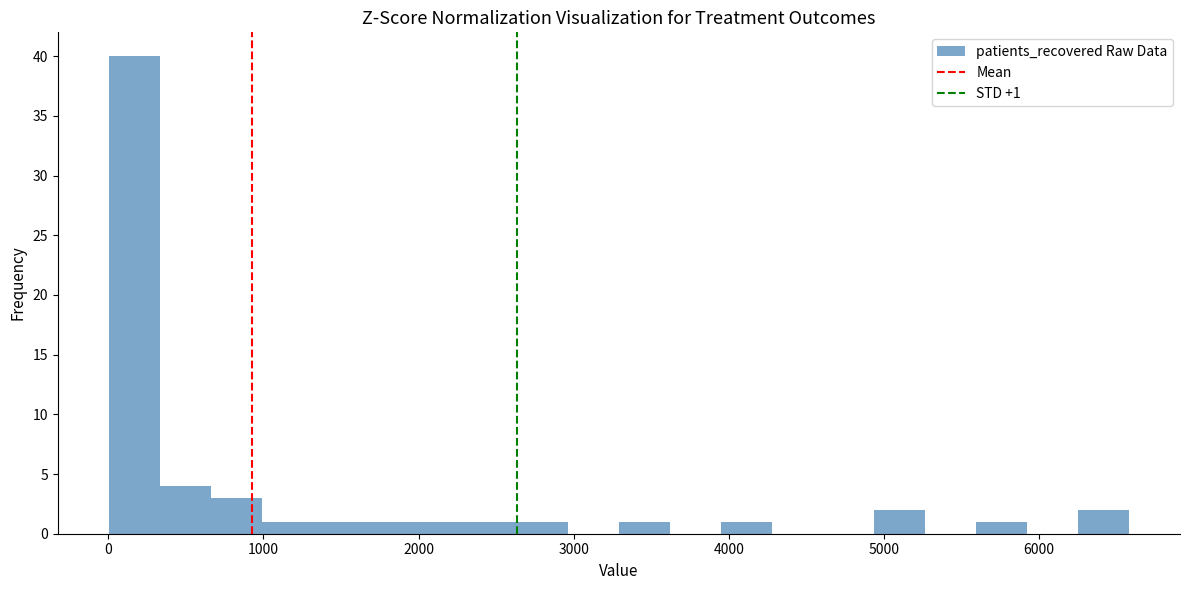

Around what value on the x-axis is the tallest bar? Give the approximate position of its centre, as read against the axis.

200